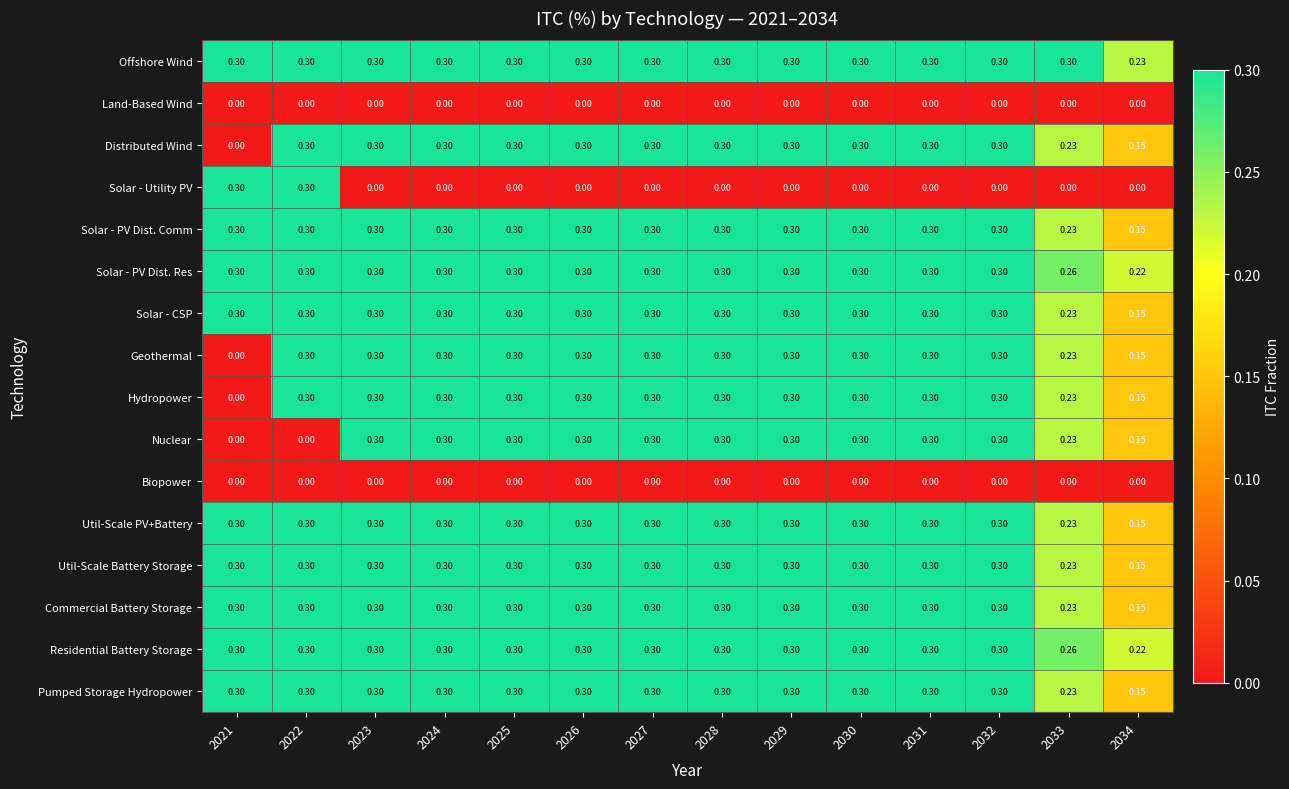

What is the difference between the highest and lowest values at 2027?

0.3